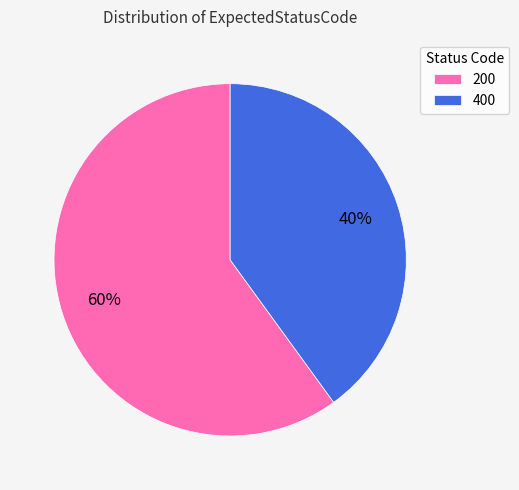

How many slices are in this pie chart?

2